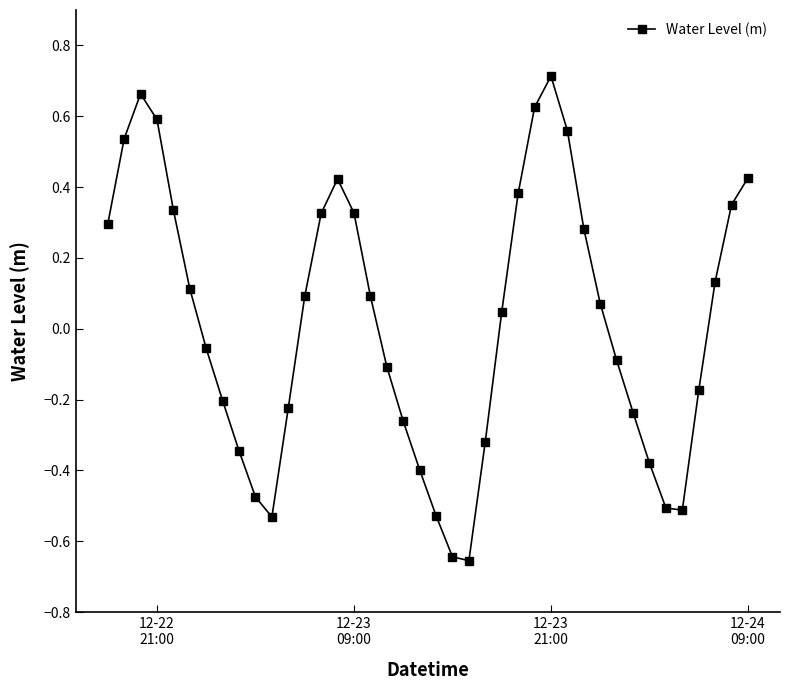

How many points are lower than both their immediate neighbors (excluding endpoints)?

3